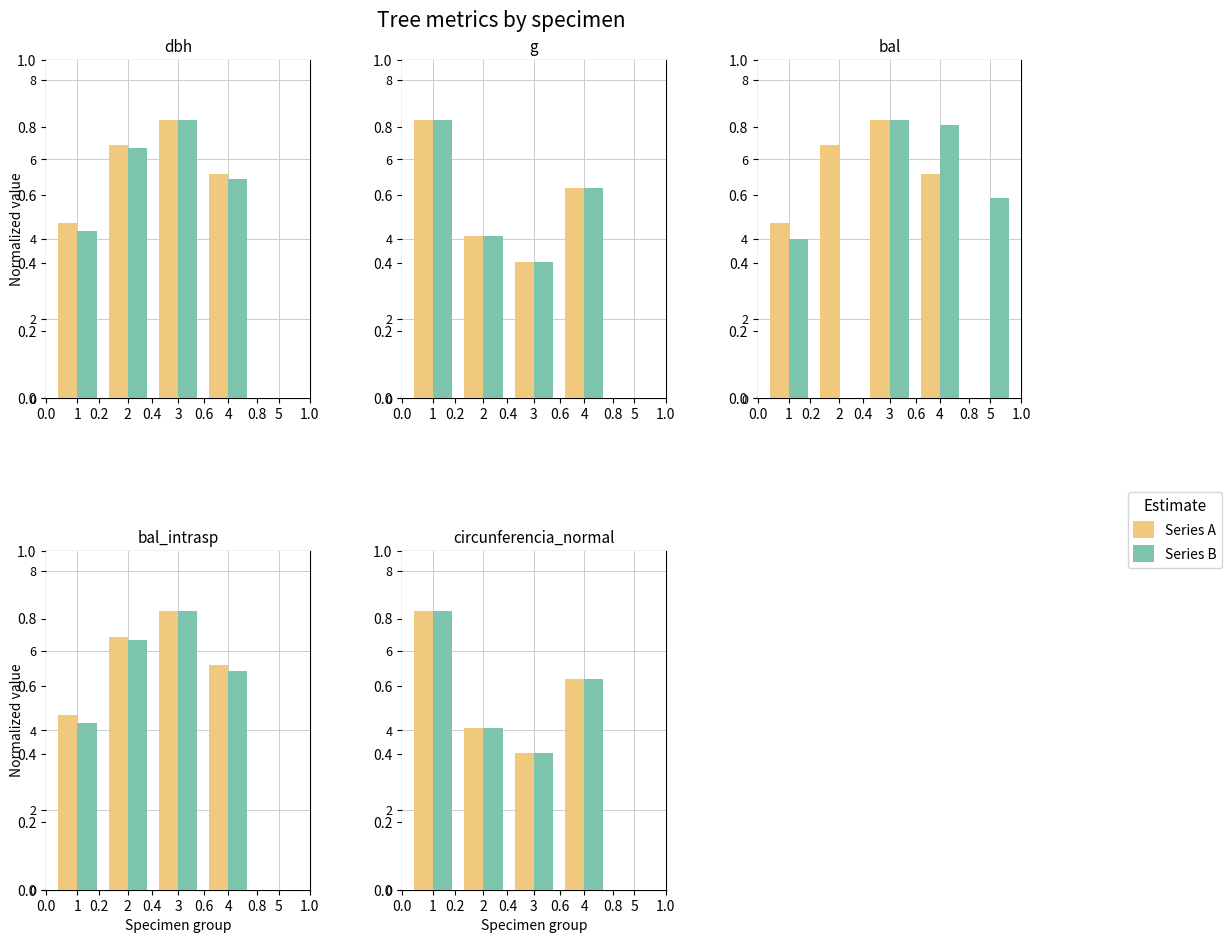

At how many categories does at least one series exceed 1?

4